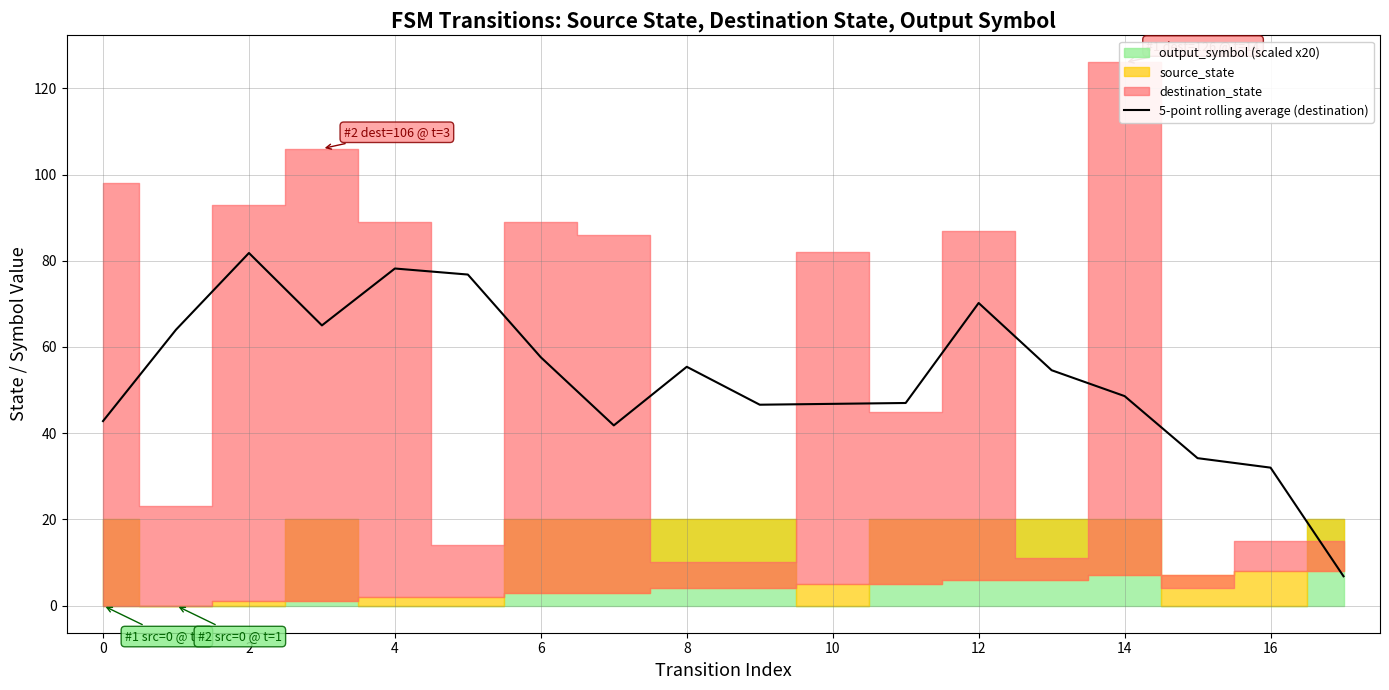

What is the minimum value for 5-point rolling average (destination)?

6.8